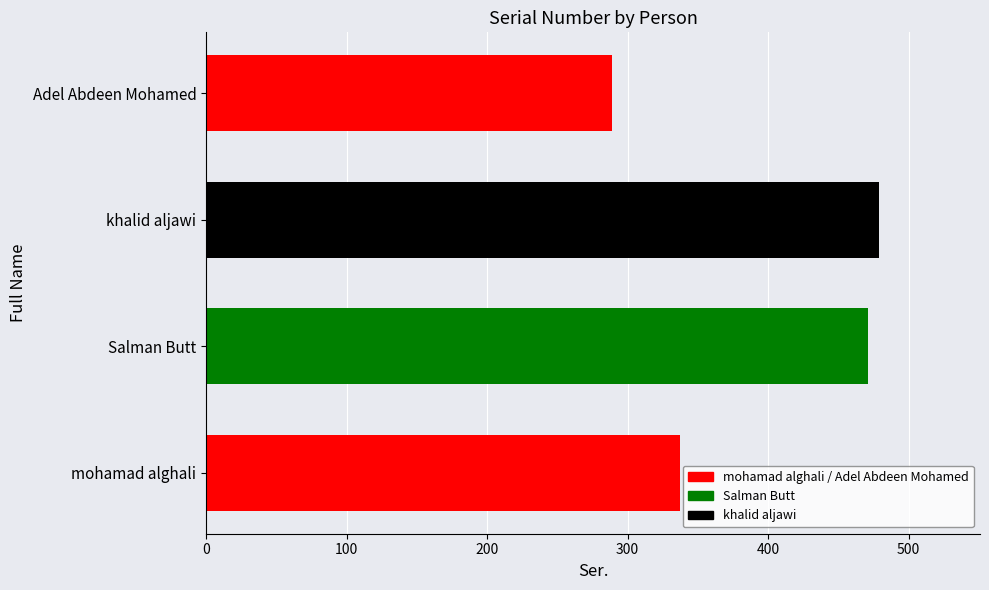

The chart shows a value of 278 at Salman Butt. True or false?

False